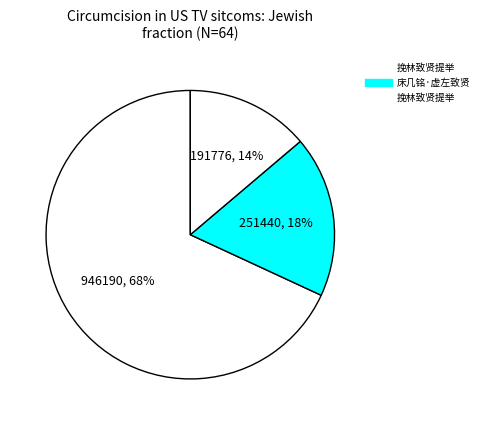

Count the number of slices in the pie.

3